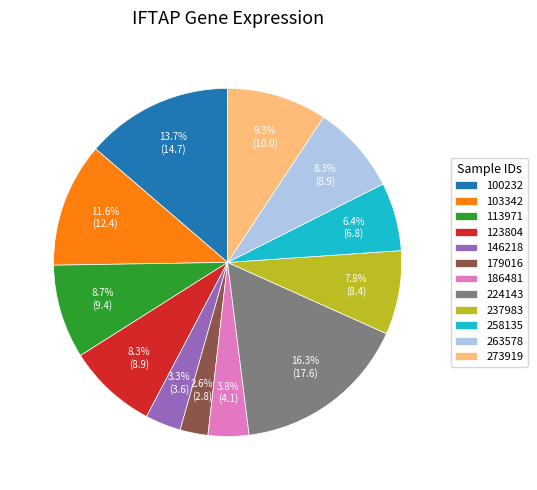

What portion of the pie excludes 237983?

92.2%